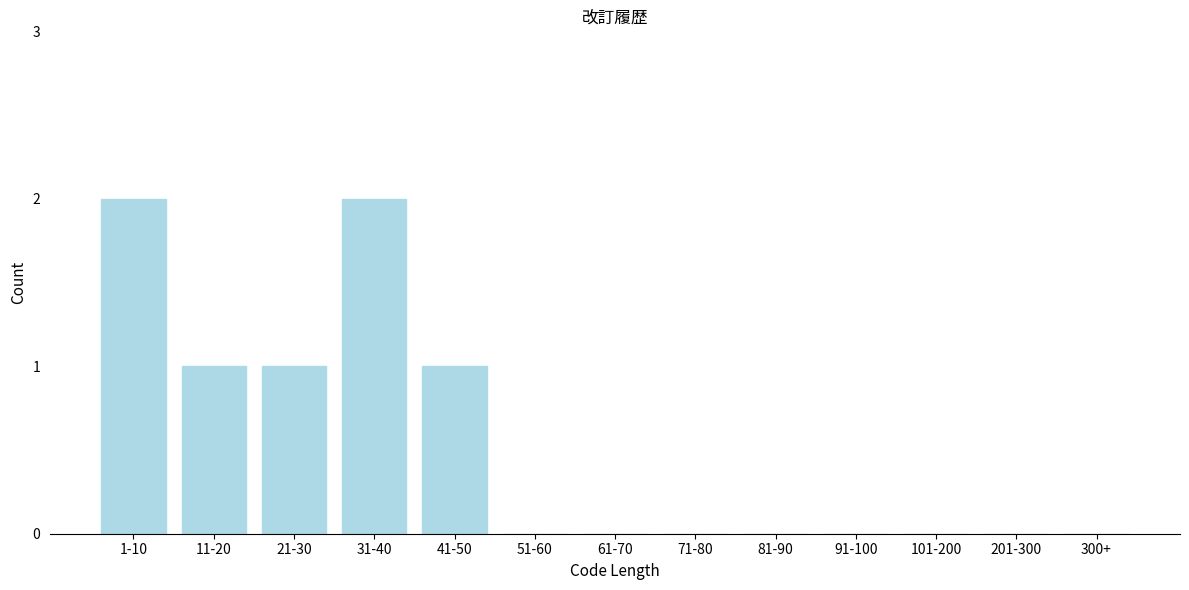

Reading left to right, what are all the values shown in this chart?

1-10=2	11-20=1	21-30=1	31-40=2	41-50=1	51-60=0	61-70=0	71-80=0	81-90=0	91-100=0	101-200=0	201-300=0	300+=0